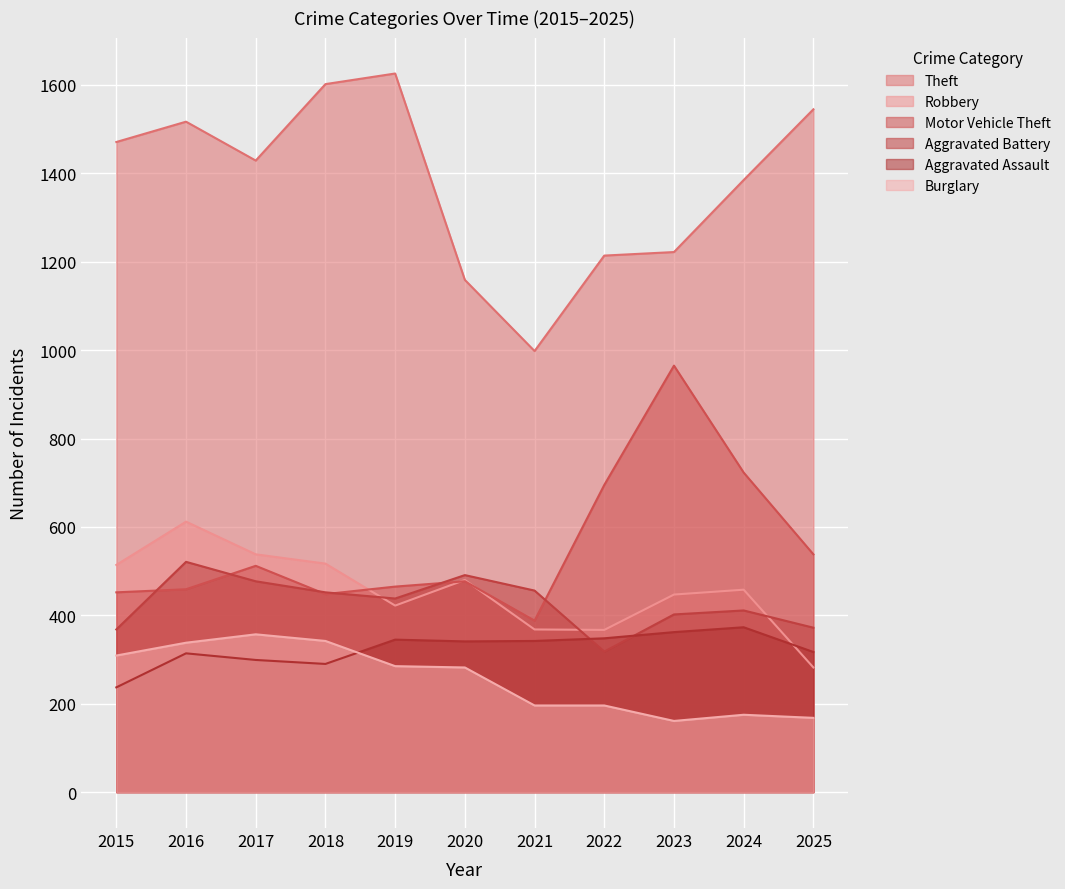

What is the smallest value displayed?

161